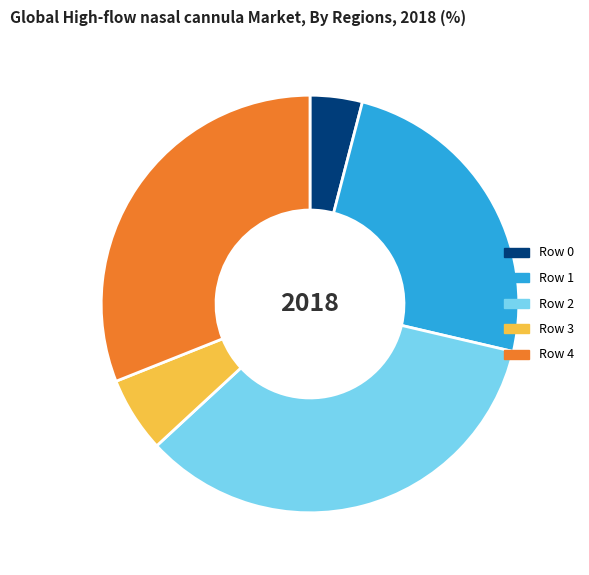

Do Row 3 and Row 2 together represent more than half of the pie?

No